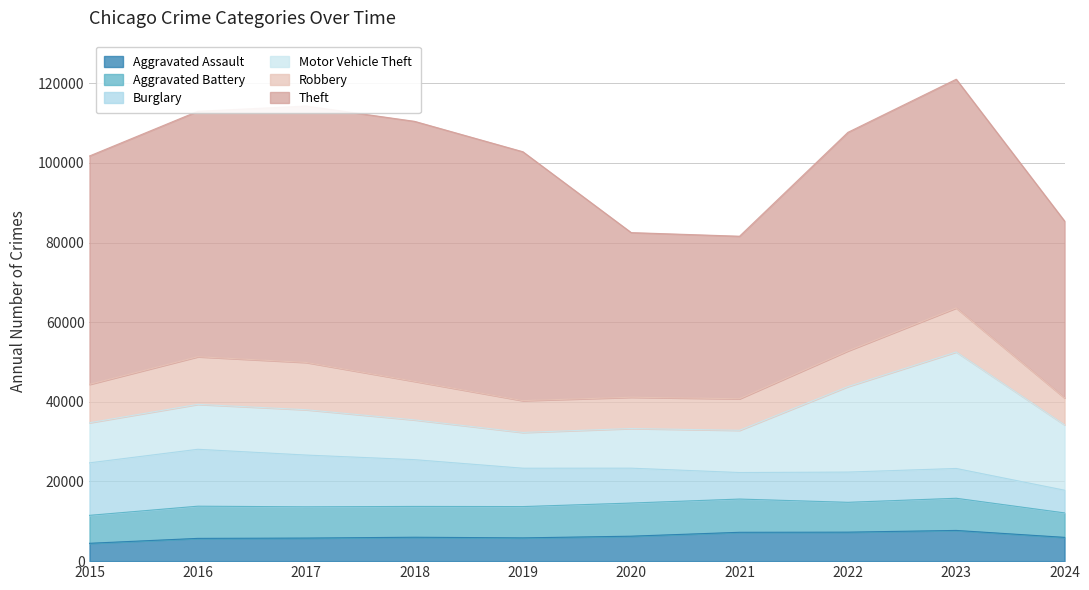

The Theft series shows 40814 at 2021. True or false?

True